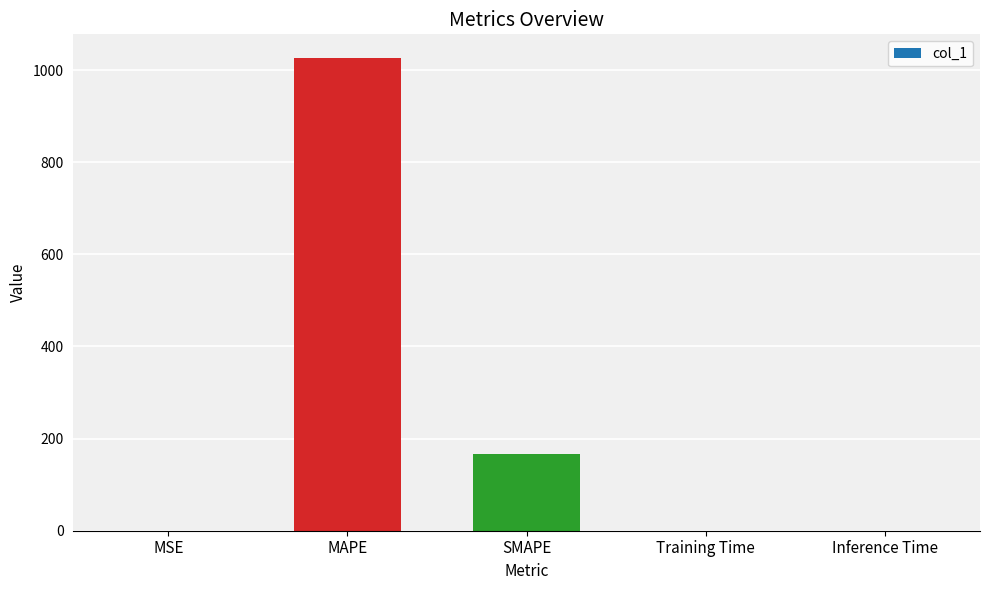

The value at Training Time is 0.0. True or false?

True